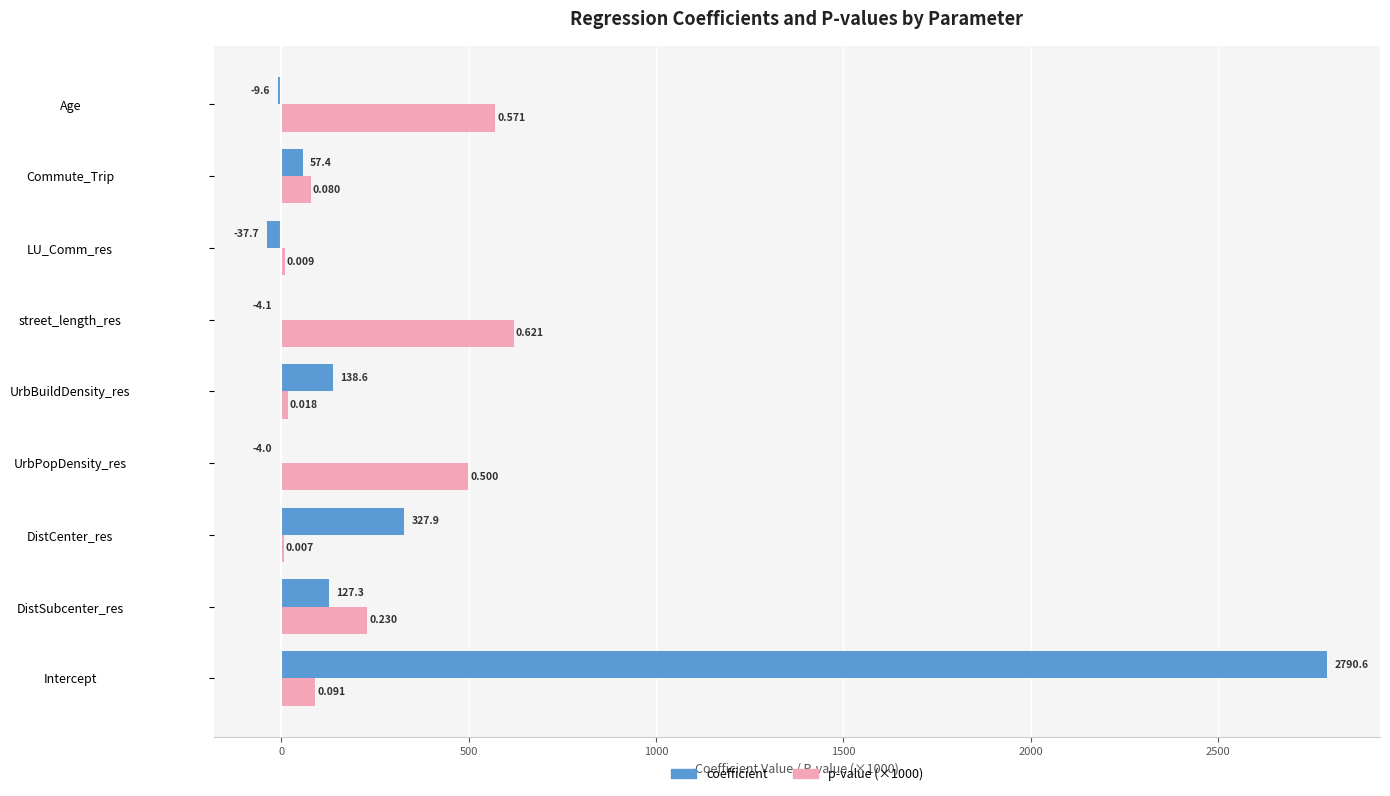

Where is coefficient nearest to the value 1376?

DistCenter_res